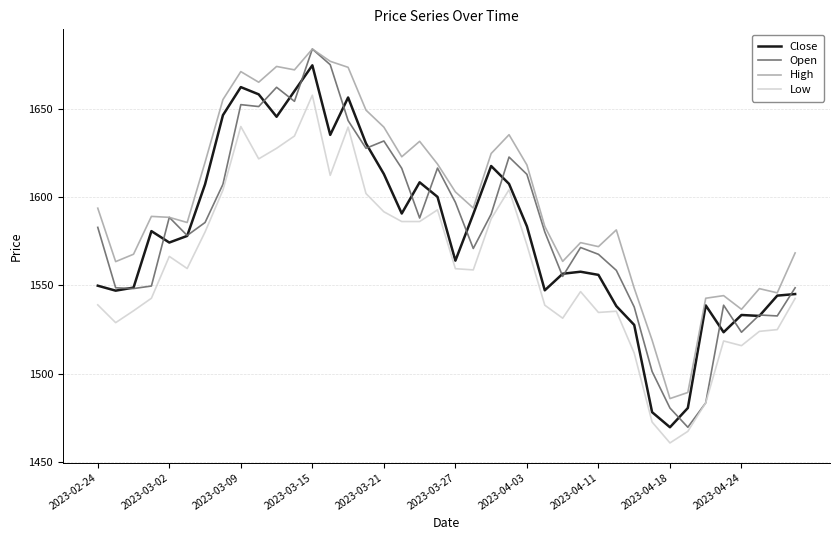

Which series has the widest spread of values?

Open